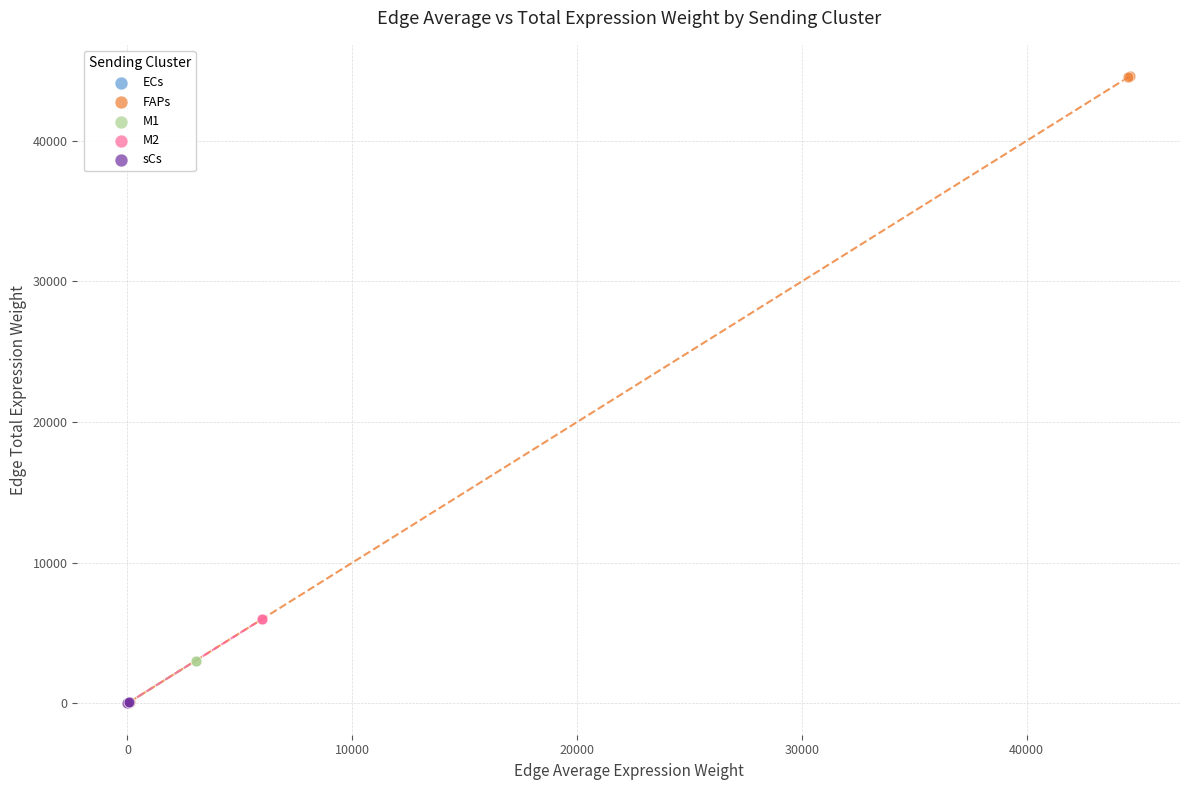

Which series has the largest Y range (max minus min)?

FAPs